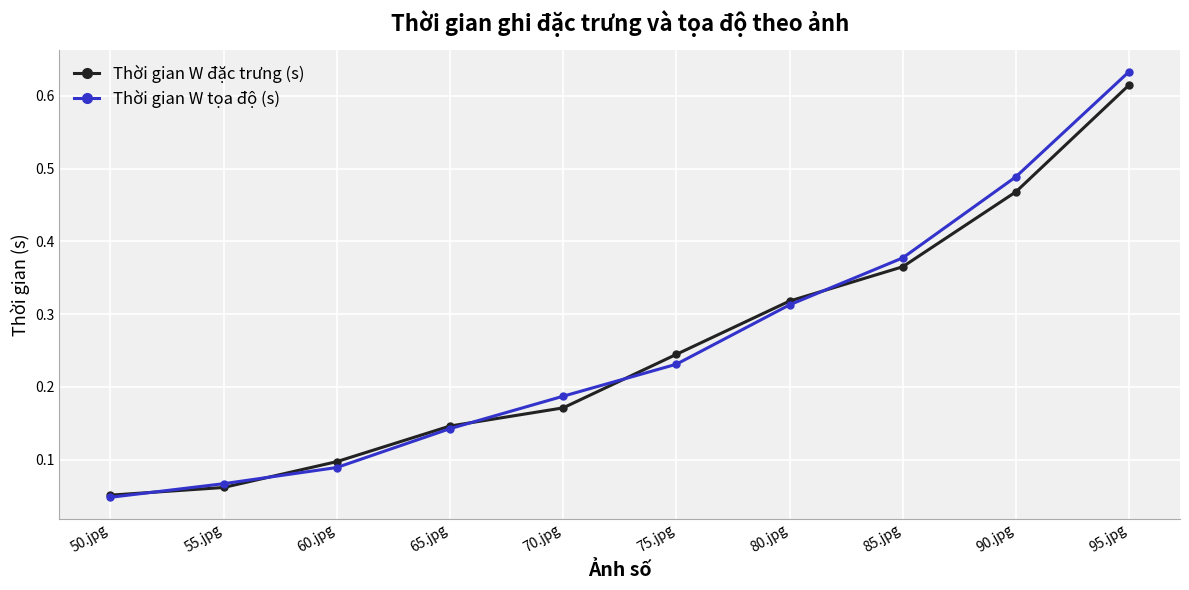

Which series has the largest range (max minus min)?

Thời gian W tọa độ (s)